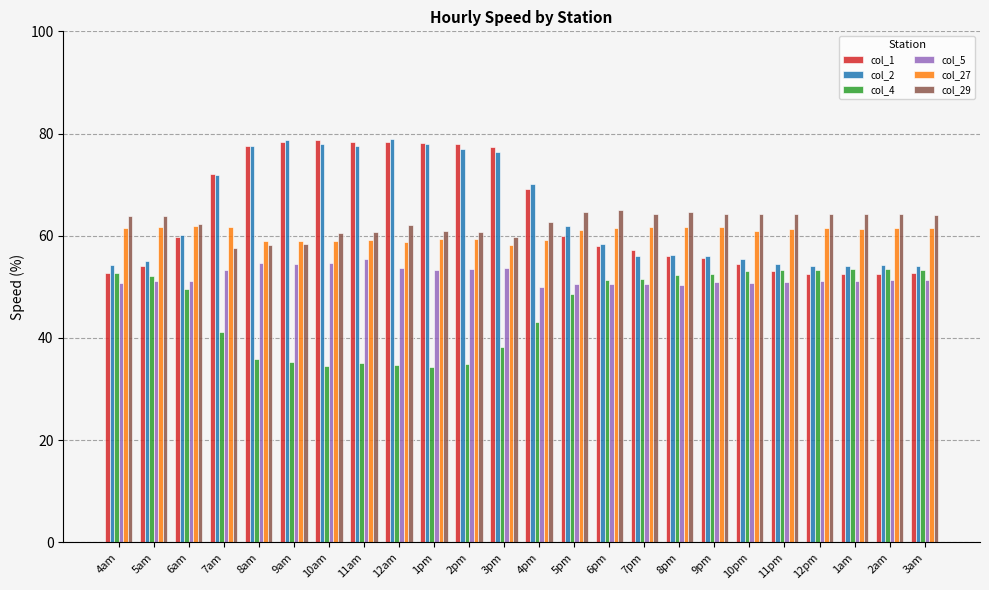

What is the spread (max minus min) of values at 12am?

44.2